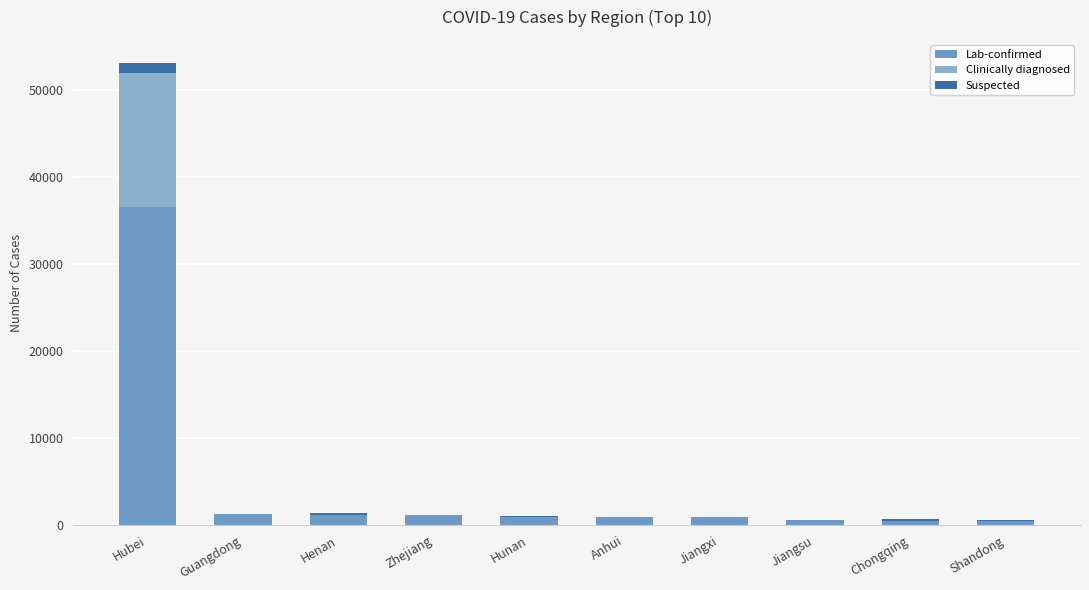

At Shandong, list the series in order from smallest to largest.

Clinically diagnosed, Suspected, Lab-confirmed